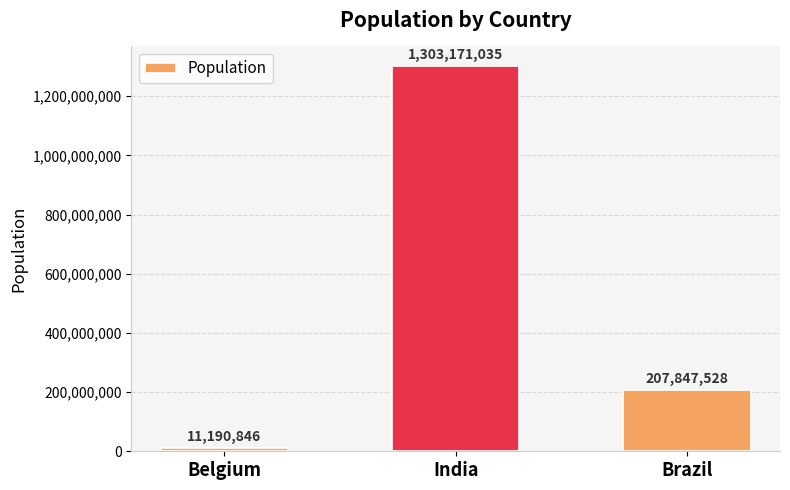

Is it true that the value at Brazil is 128430219?

False